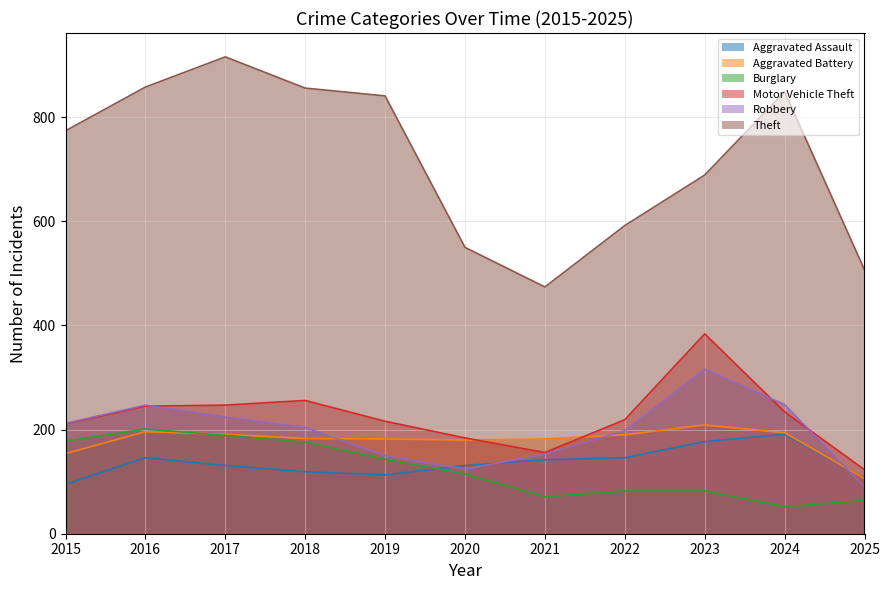

After their last crossing, which series has the higher values: Aggravated Battery or Motor Vehicle Theft?

Motor Vehicle Theft